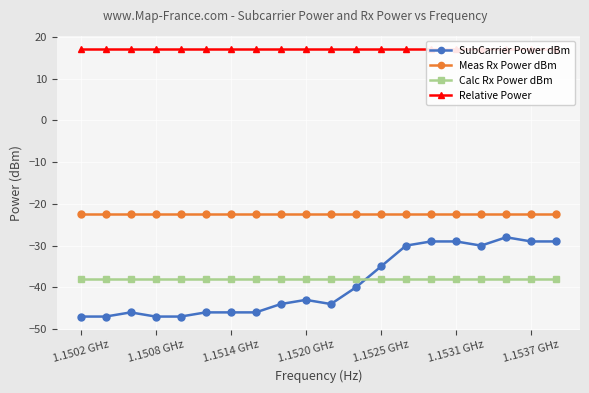

What is the maximum value for SubCarrier Power dBm?

-28.0